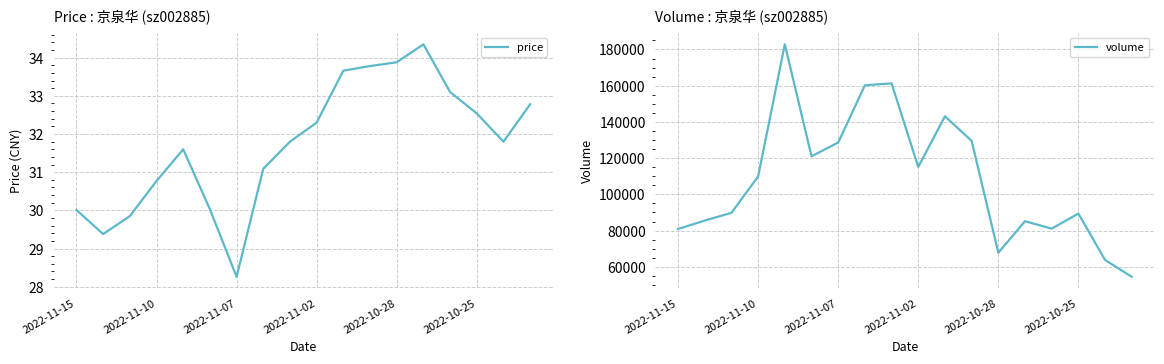

Reading left to right, transcribe all the data shown in this chart.

price: 30.0	29.4	29.9	30.8	31.6	30.0	28.3	31.1	31.8	32.3	33.7	33.8	33.9	34.4	33.1	32.5	31.8	32.8
volume: 80887.0	85508.0	89808.0	109896.0	182850.0	121011.0	128617.0	160219.0	161286.0	115111.0	143093.0	129554.0	67757.0	85178.0	81047.0	89387.0	63753.0	54455.0